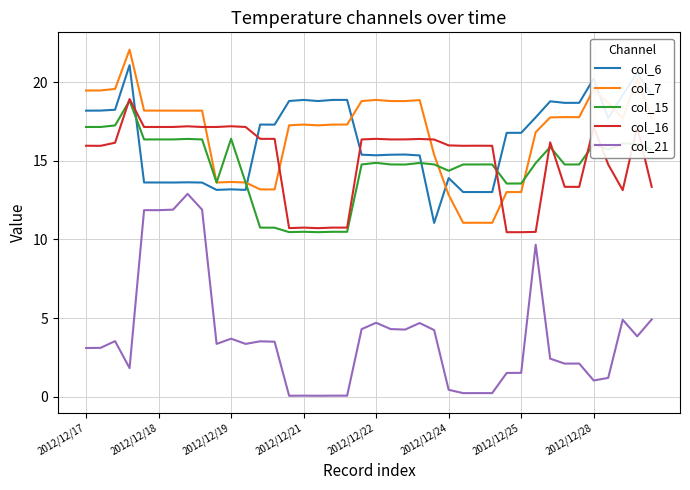

True or false: col_16 and col_21 intersect in this chart.

False